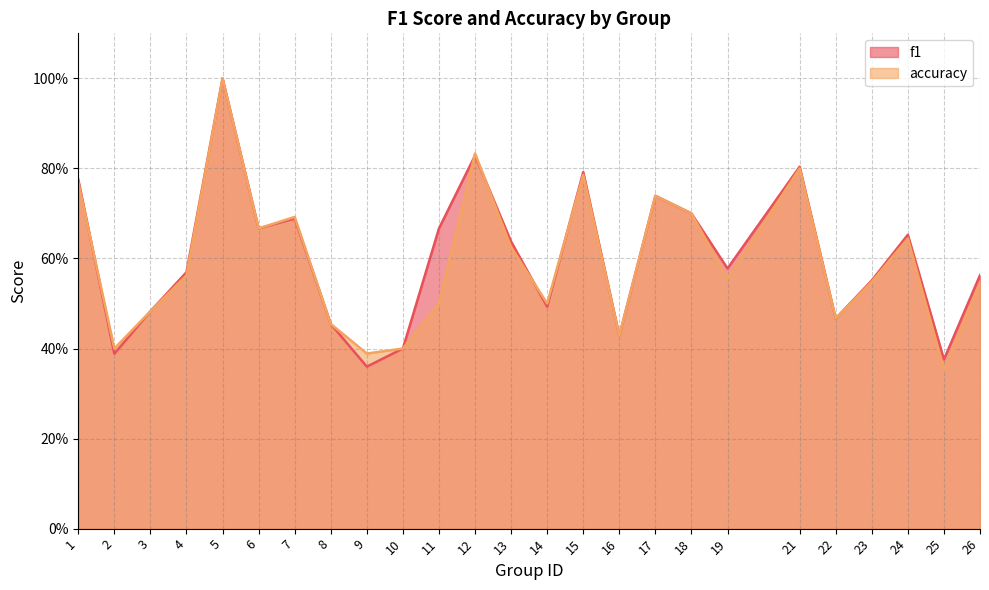

What is the average value of the f1 series?

0.6